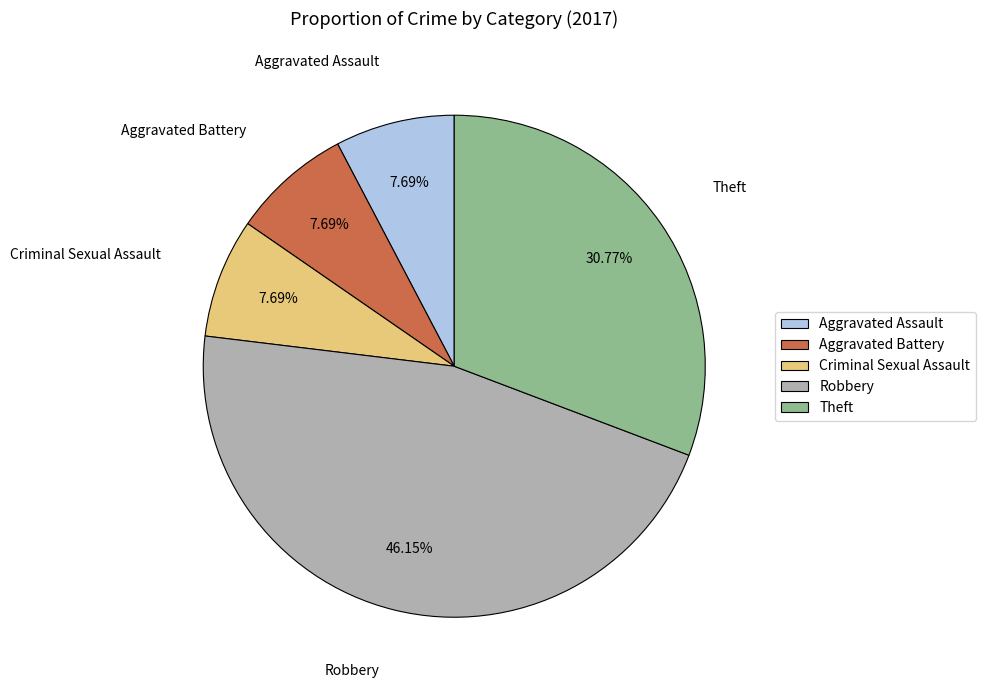

Which category has the biggest portion of the pie?

Robbery